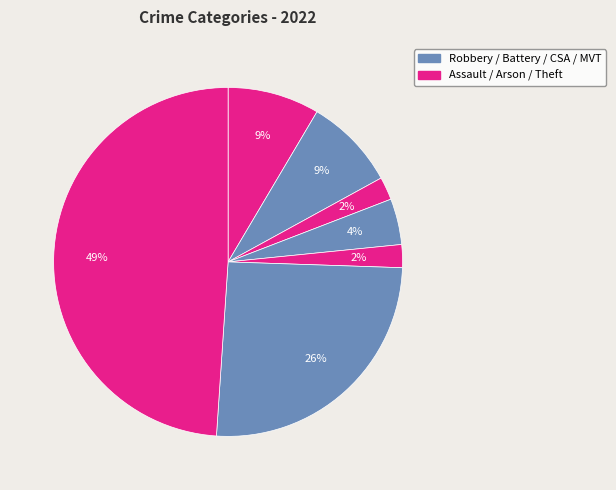

How many slices are in this pie chart?

7